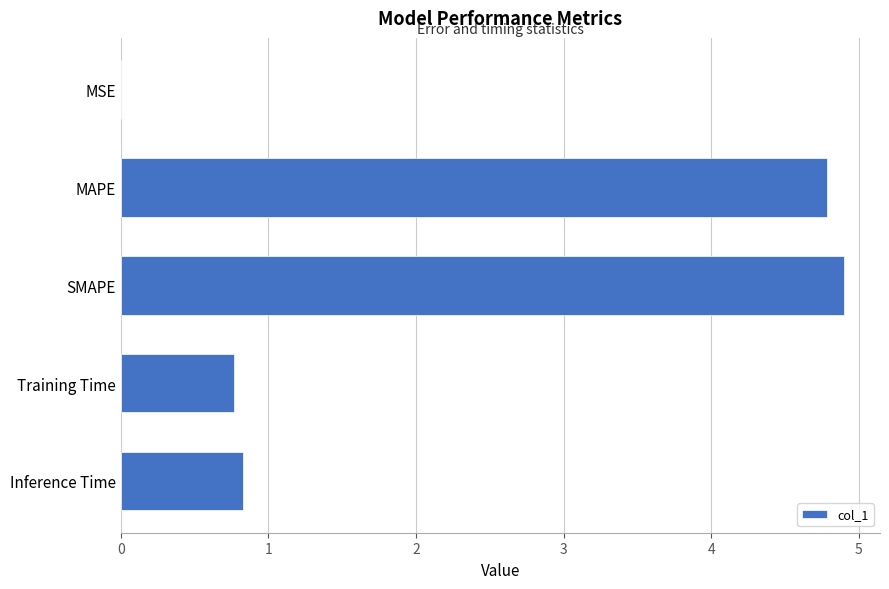

Count the number of categories in the chart.

5